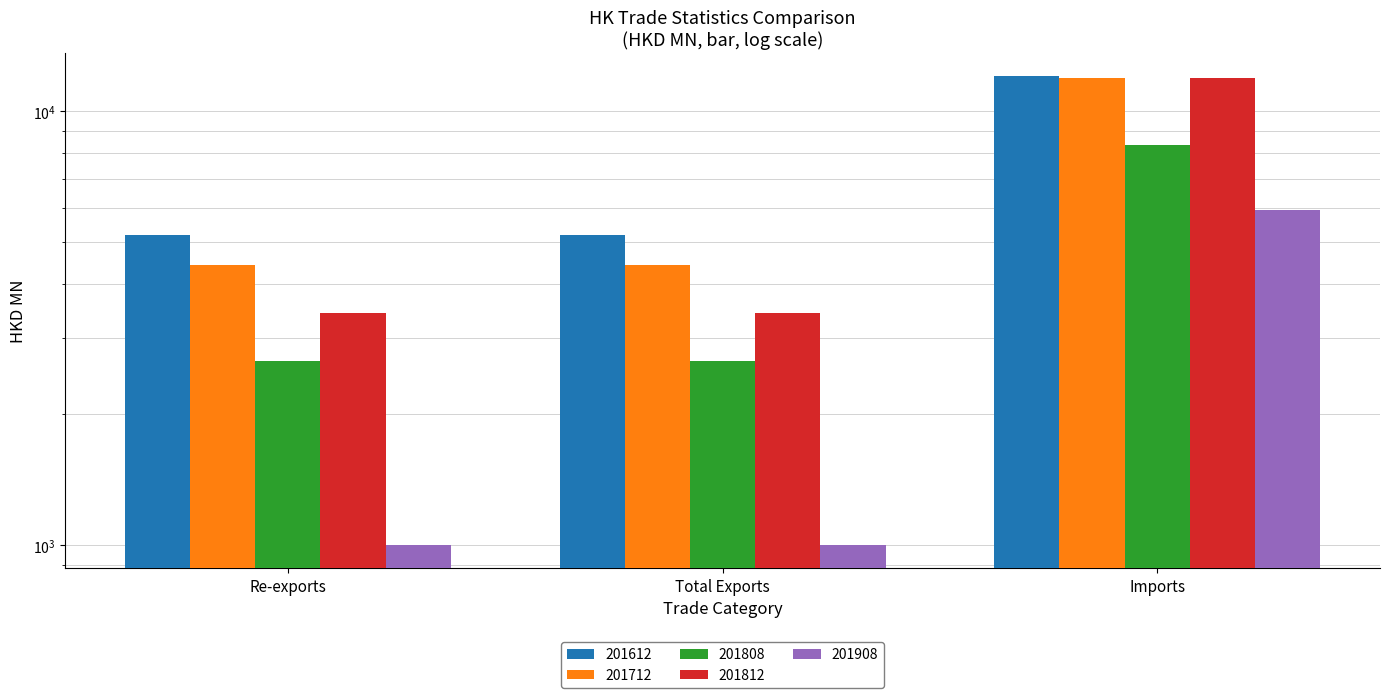

What is the maximum value for 201612?

12043.9